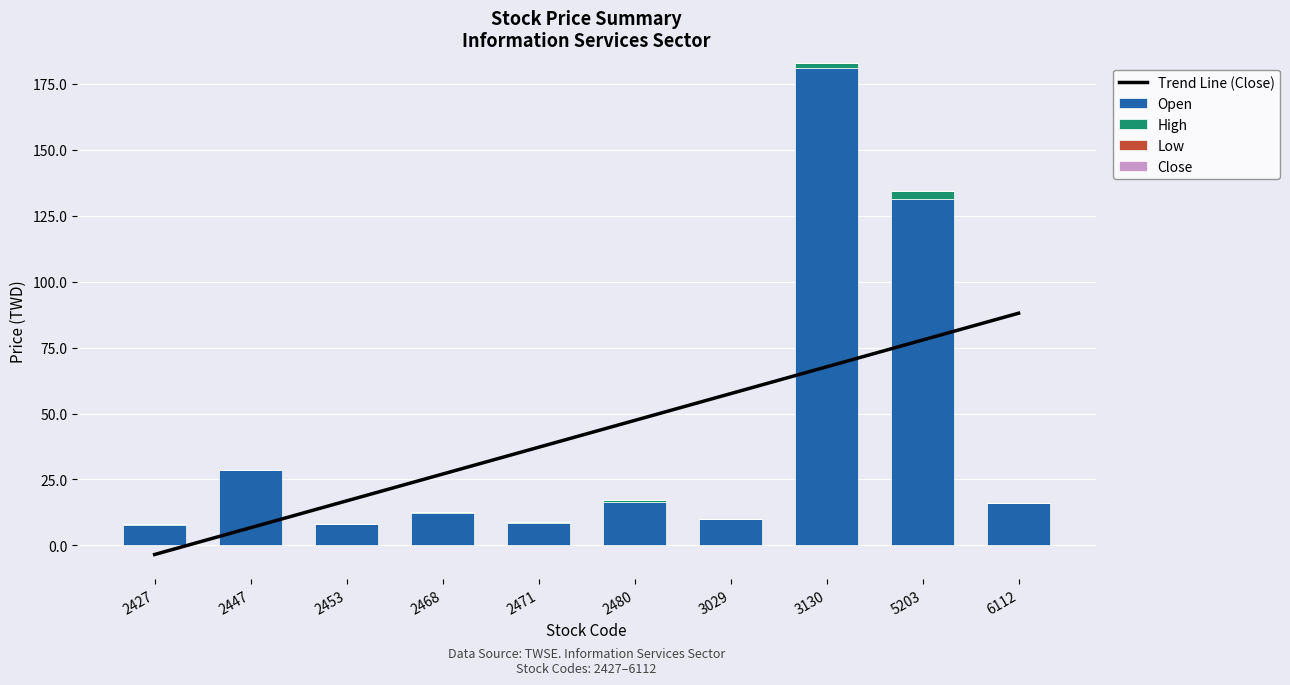

Which series changed the most between 2480 and 6112?

Trend Line (Close)